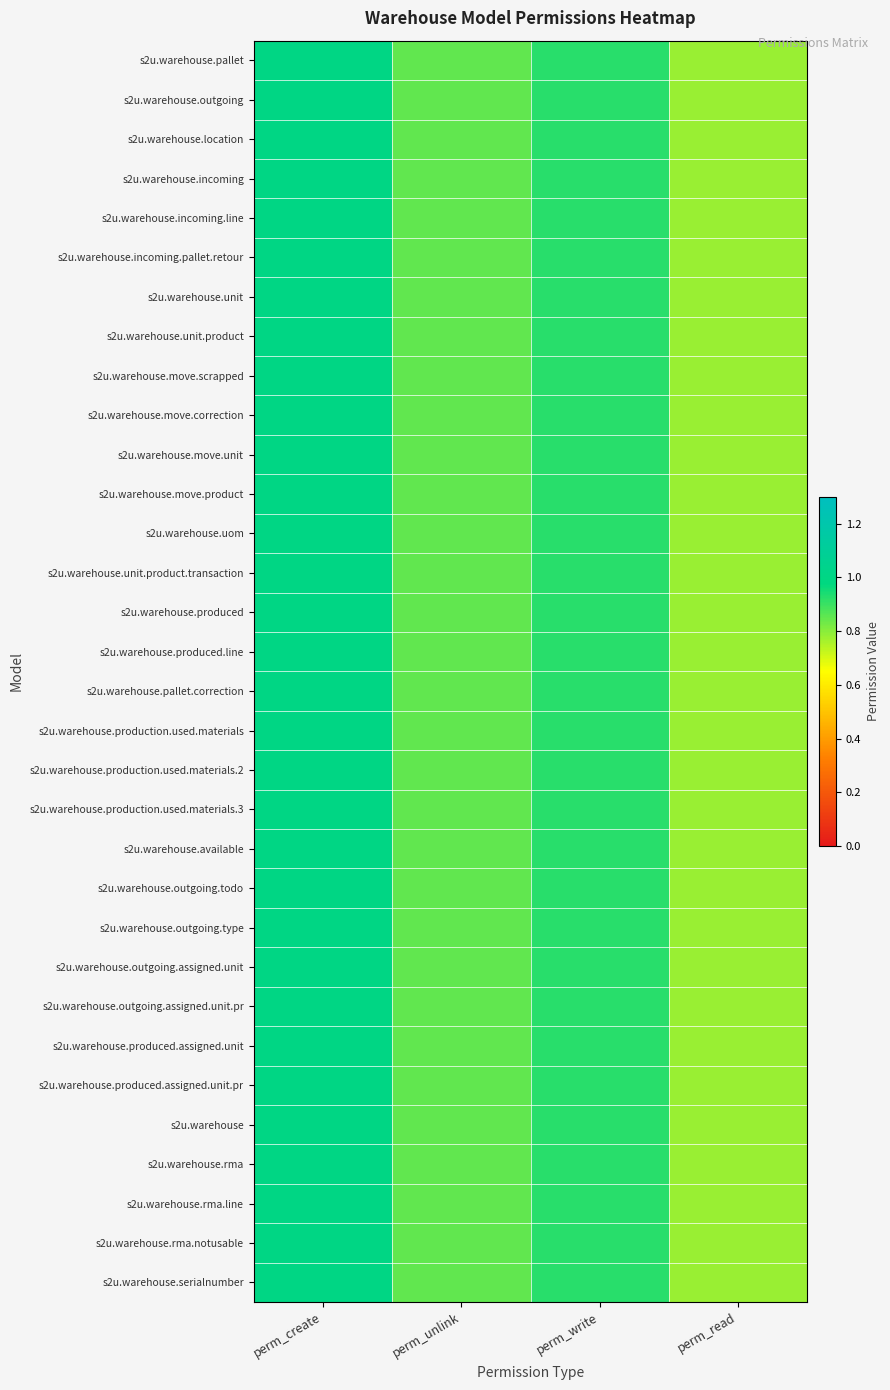

Between perm_write and perm_create, which is larger?

perm_create